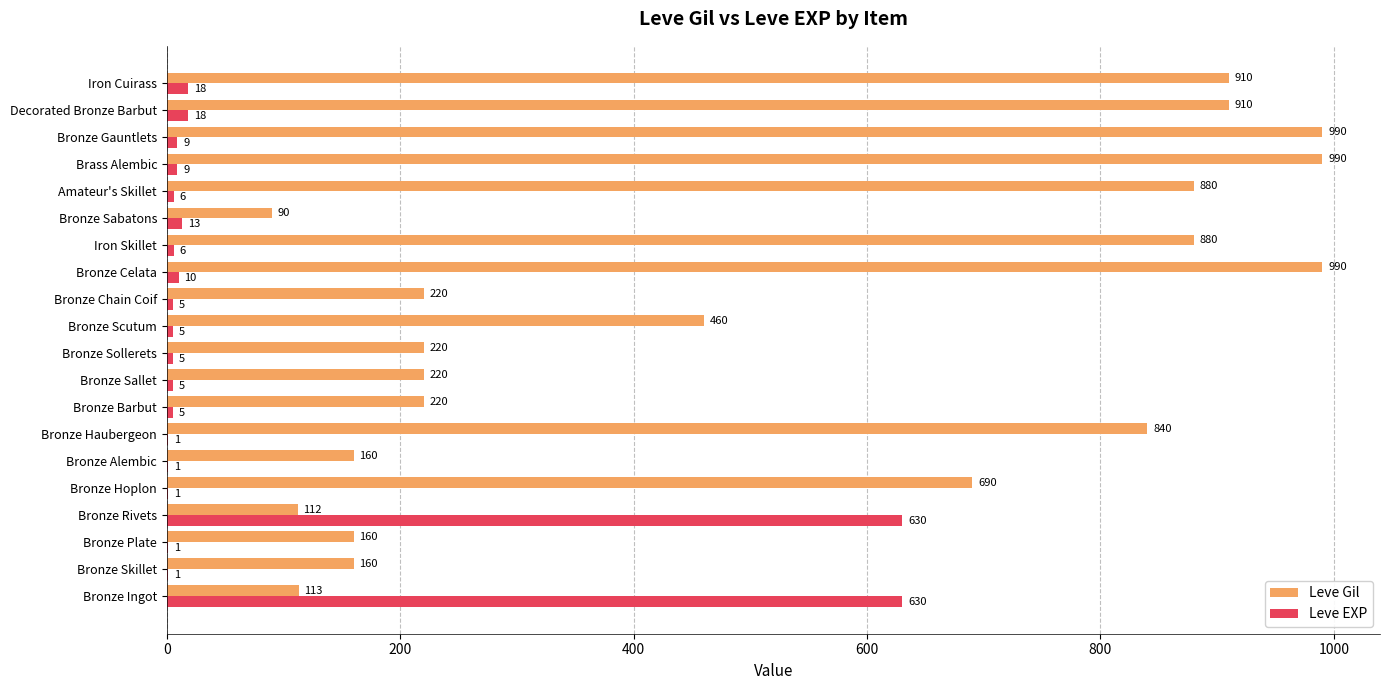

How many data points does each series have?

20